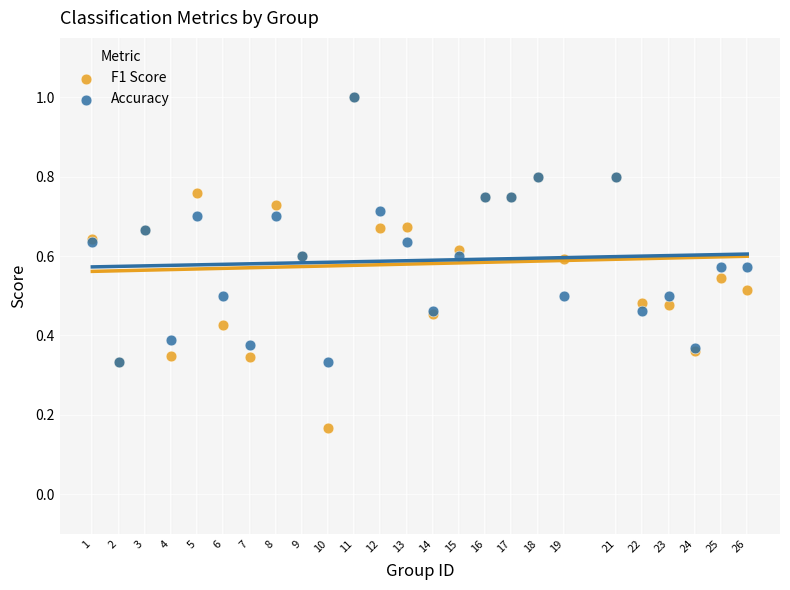

Which series reaches the minimum Y coordinate?

F1 Score